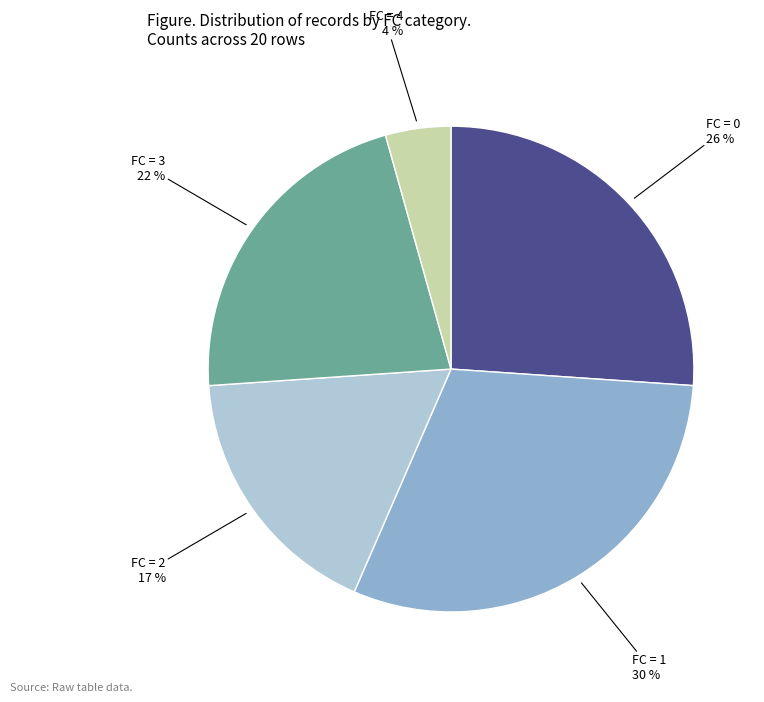

Is there a majority slice in this chart?

No